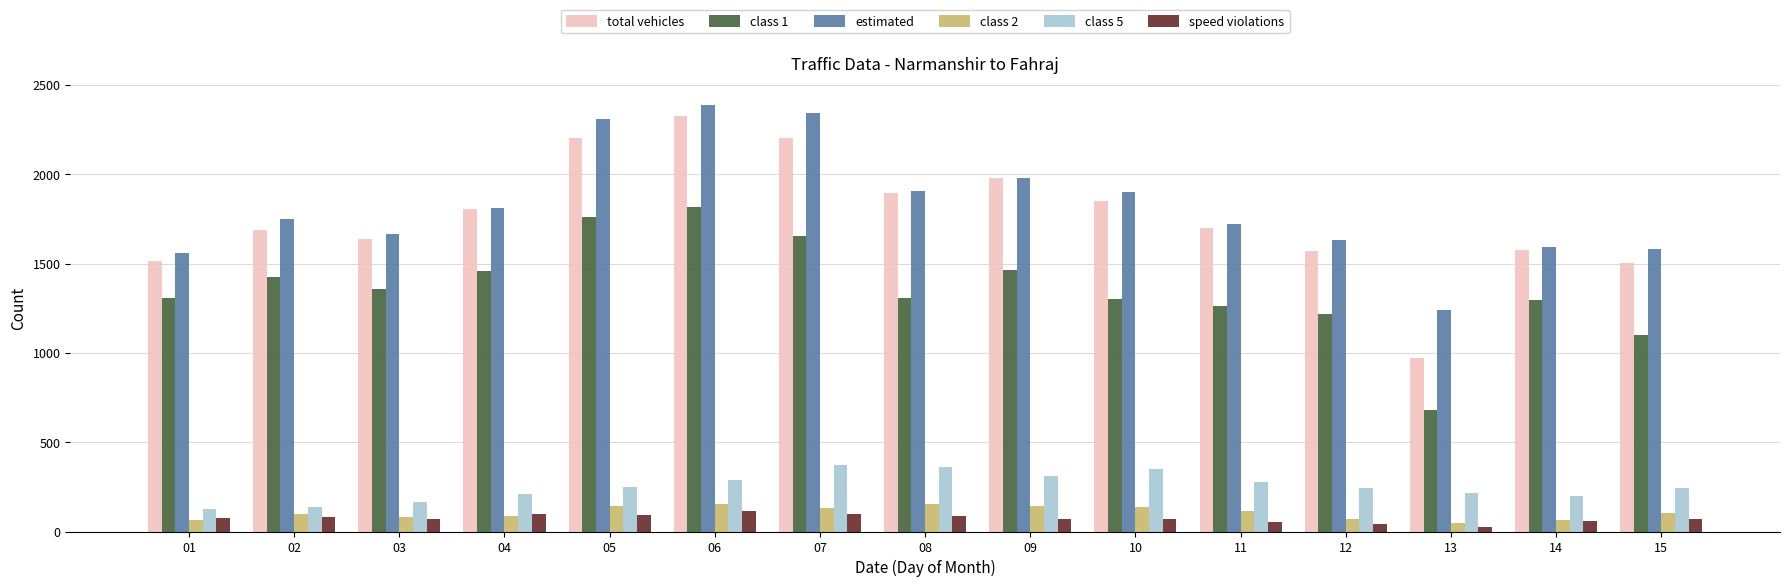

At how many categories does at least one series exceed 152?

15